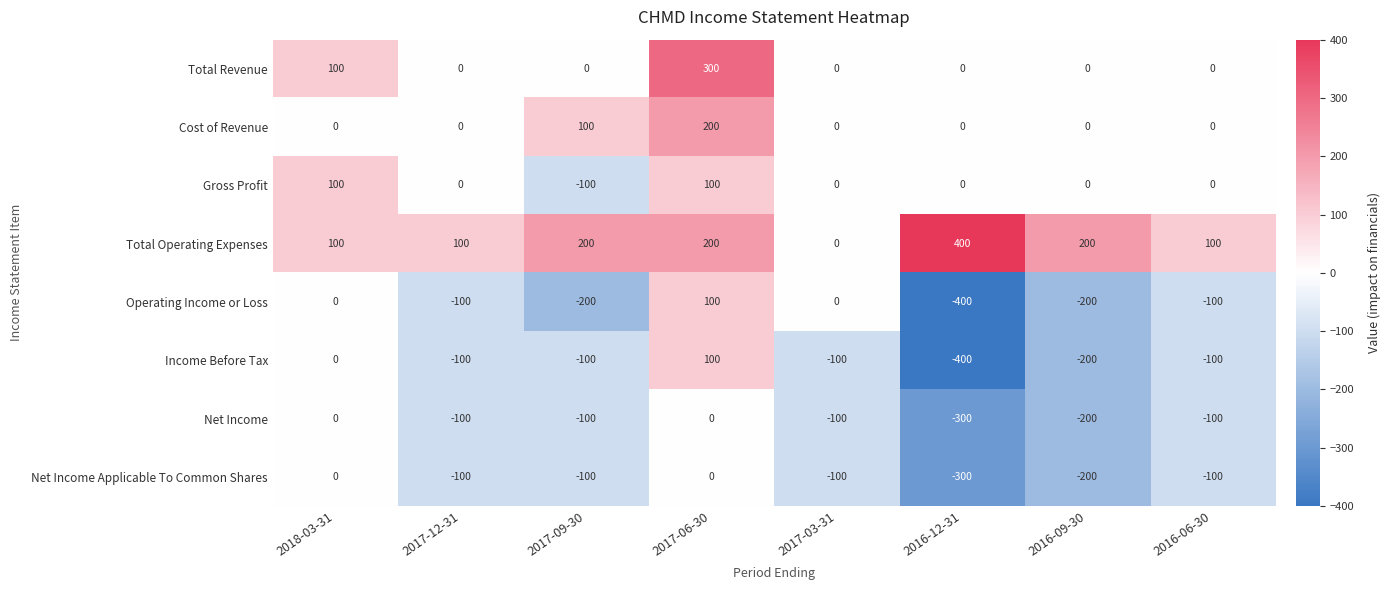

How many series are shown in this chart?

8